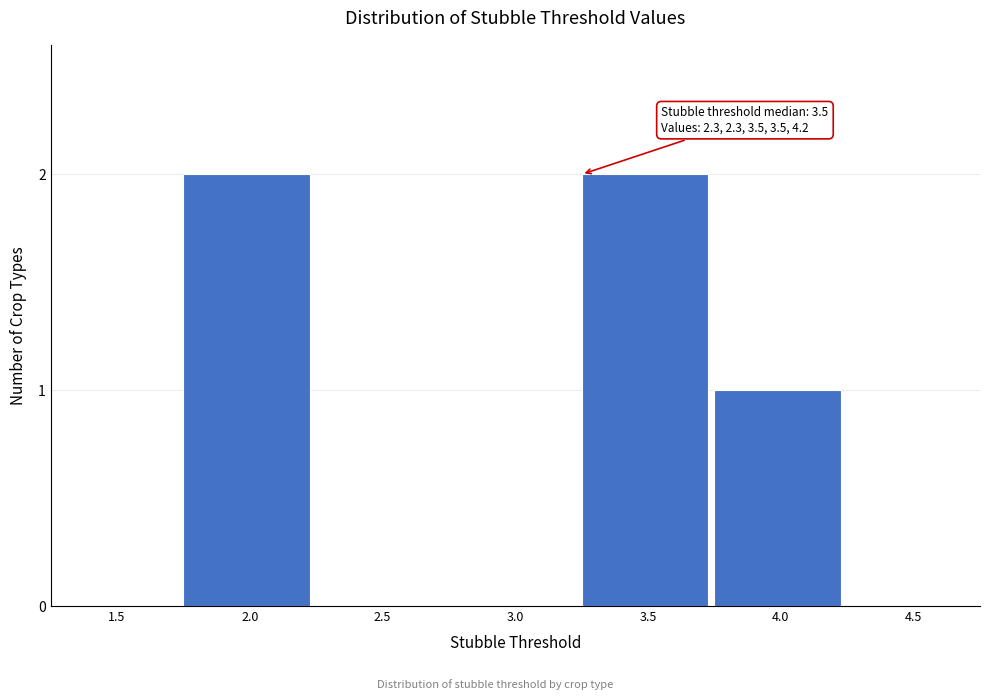

Reading right to left, transcribe all the data shown in this chart.

4.5=0	4.0=1	3.5=2	3.0=0	2.5=0	2.0=2	1.5=0